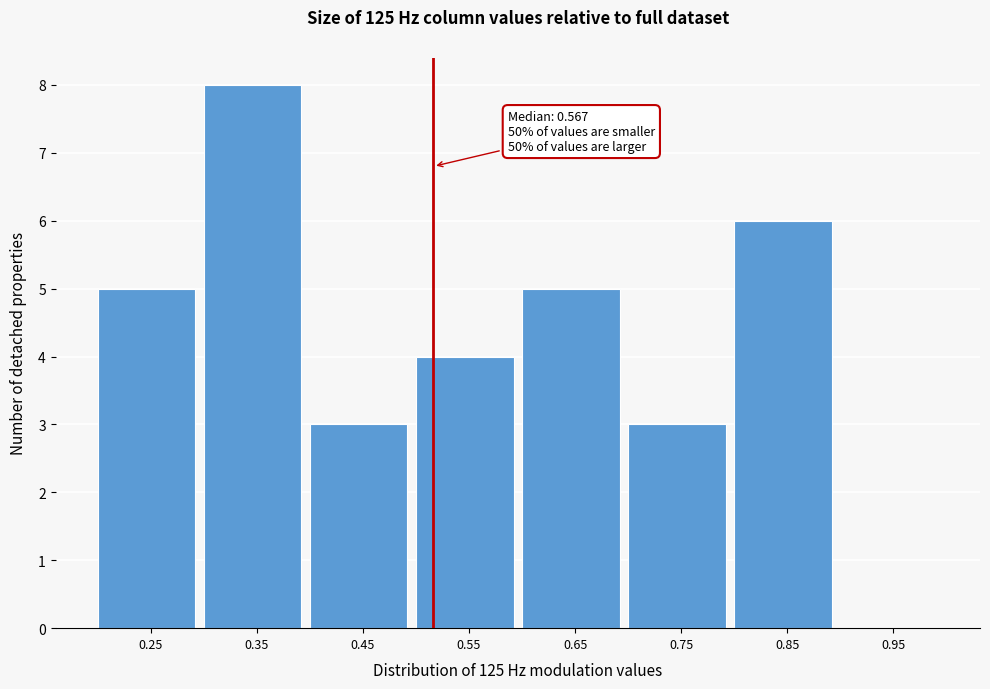

Reading left to right, list all the values displayed in this chart.

0.25=5	0.35=8	0.45=3	0.55=4	0.65=5	0.75=3	0.85=6	0.95=0